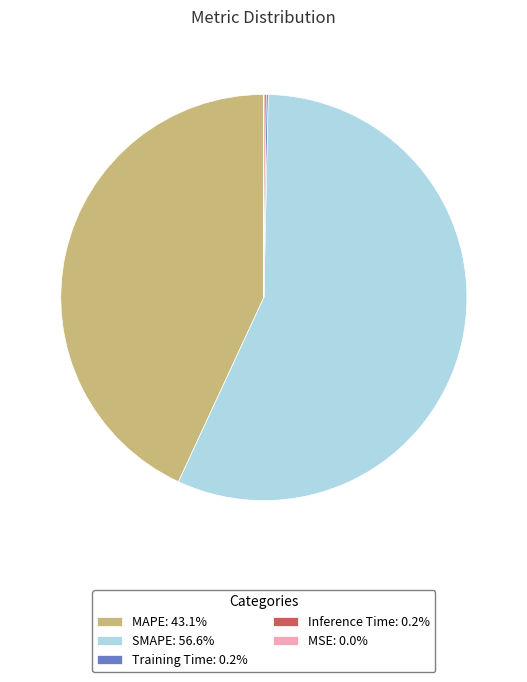

Is SMAPE: 56.6% the majority of the pie?

Yes